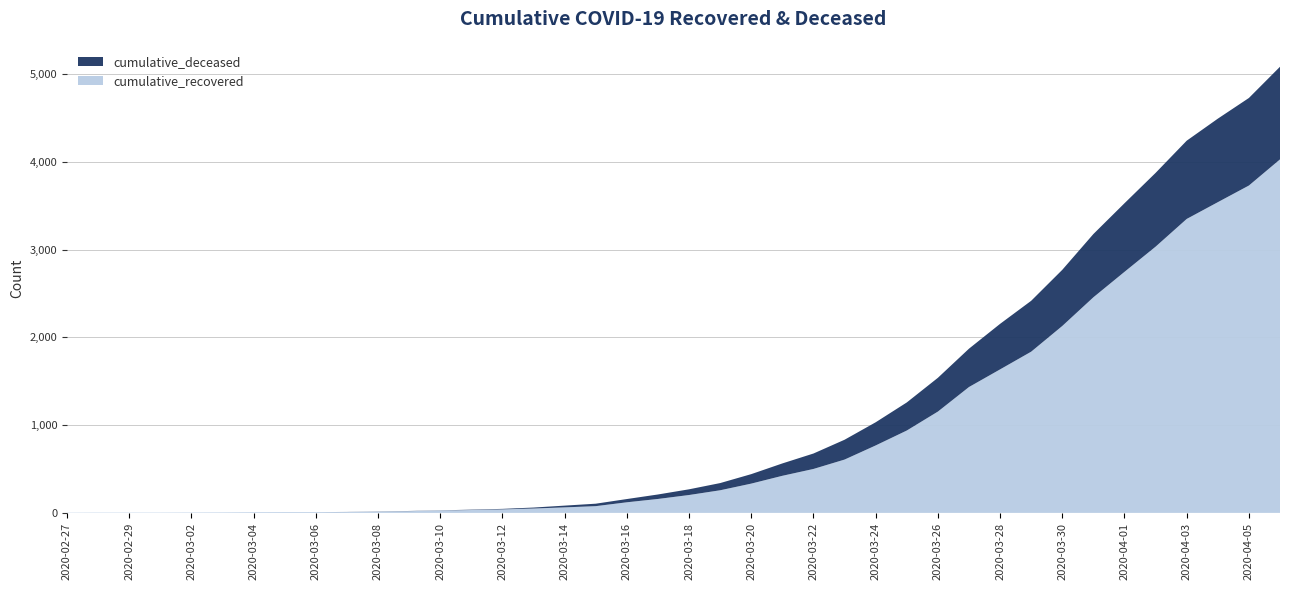

Reading left to right, extract all data points from this chart.

cumulative_recovered: 2020-02-27=3	2020-02-28=4	2020-02-29=4	2020-03-01=4	2020-03-02=5	2020-03-03=6	2020-03-04=8	2020-03-05=9	2020-03-06=9	2020-03-07=10	2020-03-08=14	2020-03-09=20	2020-03-10=27	2020-03-11=33	2020-03-12=40	2020-03-13=50	2020-03-14=63	2020-03-15=77	2020-03-16=121	2020-03-17=159	2020-03-18=204	2020-03-19=258	2020-03-20=334	2020-03-21=423	2020-03-22=501	2020-03-23=608	2020-03-24=769	2020-03-25=939	2020-03-26=1155	2020-03-27=1435	2020-03-28=1636	2020-03-29=1838	2020-03-30=2131	2020-03-31=2458	2020-04-01=2748	2020-04-02=3035	2020-04-03=3351	2020-04-04=3542	2020-04-05=3732	2020-04-06=4030
cumulative_deceased: 2020-02-27=0	2020-02-28=0	2020-02-29=0	2020-03-01=0	2020-03-02=0	2020-03-03=0	2020-03-04=0	2020-03-05=0	2020-03-06=0	2020-03-07=1	2020-03-08=2	2020-03-09=2	2020-03-10=2	2020-03-11=4	2020-03-12=6	2020-03-13=11	2020-03-14=20	2020-03-15=28	2020-03-16=37	2020-03-17=51	2020-03-18=65	2020-03-19=82	2020-03-20=108	2020-03-21=141	2020-03-22=176	2020-03-23=226	2020-03-24=264	2020-03-25=320	2020-03-26=385	2020-03-27=437	2020-03-28=519	2020-03-29=580	2020-03-30=640	2020-03-31=721	2020-04-01=782	2020-04-02=841	2020-04-03=892	2020-04-04=952	2020-04-05=998	2020-04-06=1056